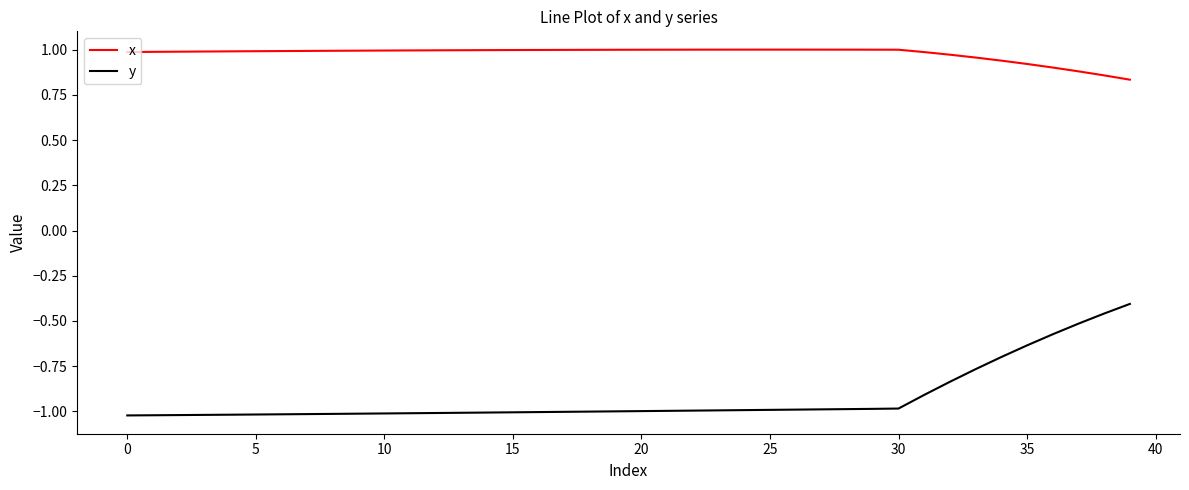

What is the difference between the maximum and minimum values in the x series?

0.2